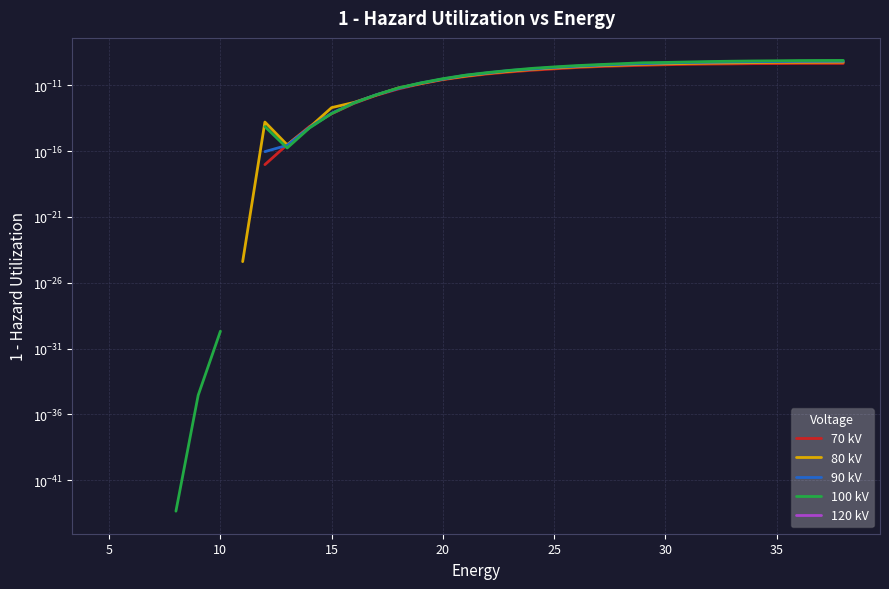

How many positive values does the 120 kV series have?

1